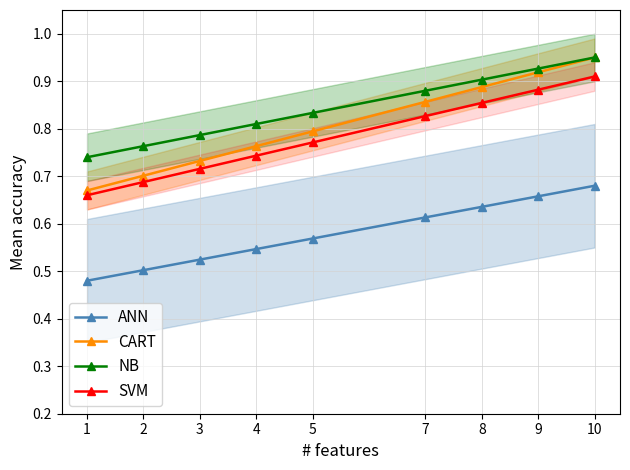

What is the approximate value of CART at 2?

0.7